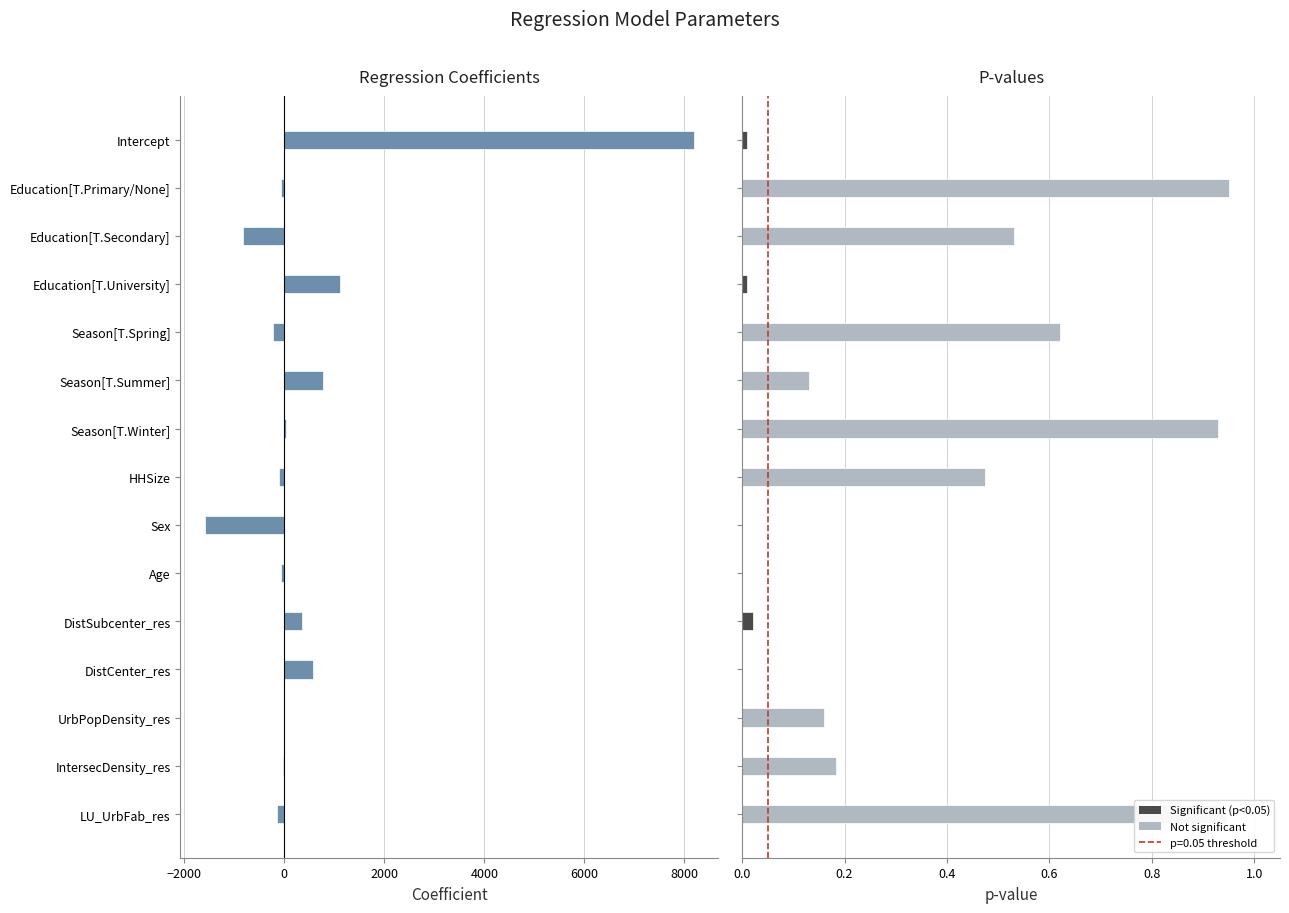

Which has a higher value, Education[T.Secondary] or HHSize?

HHSize